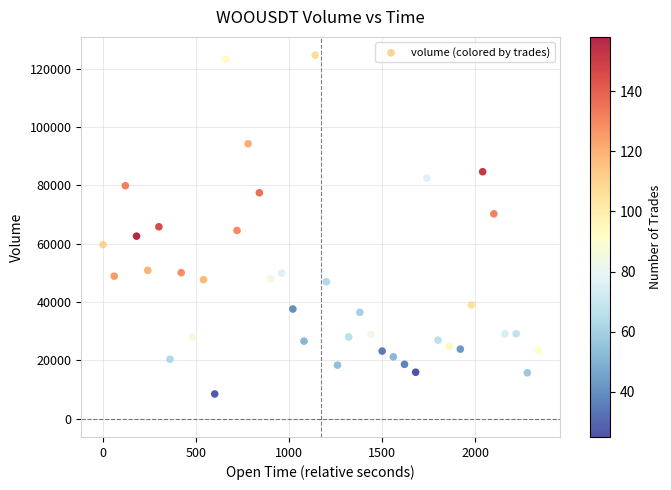

What is the range of Y values (max minus min)?

116157